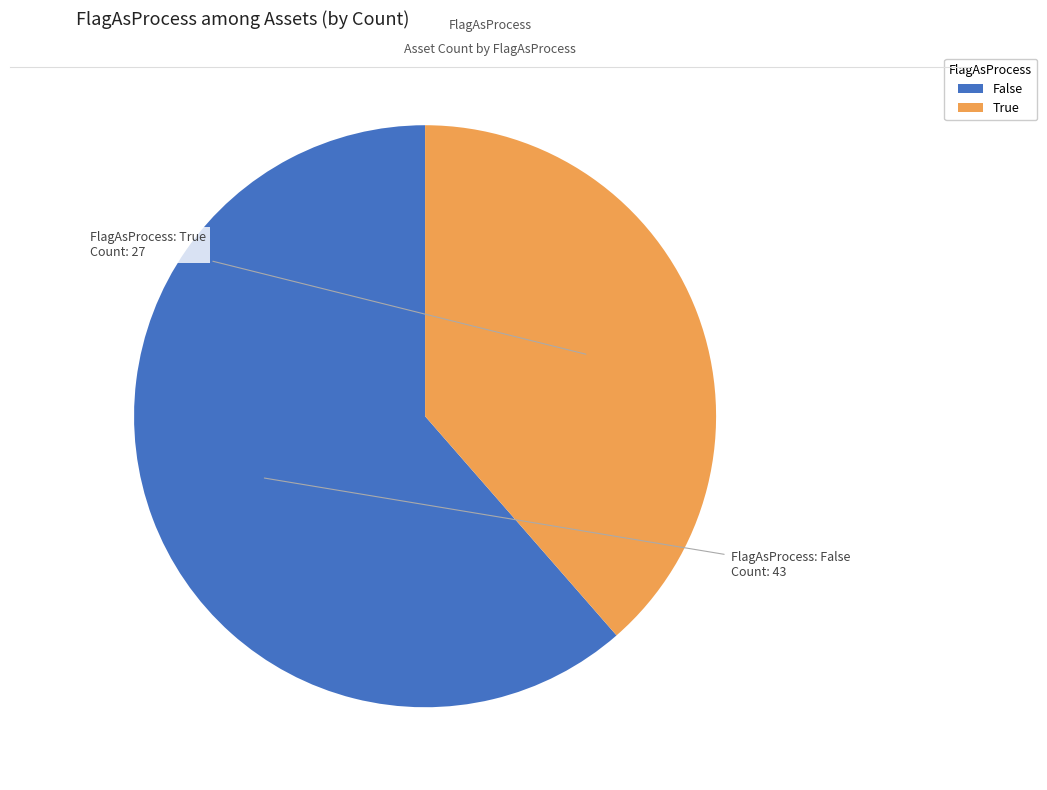

Rank the categories by value from lowest to highest.

True, False